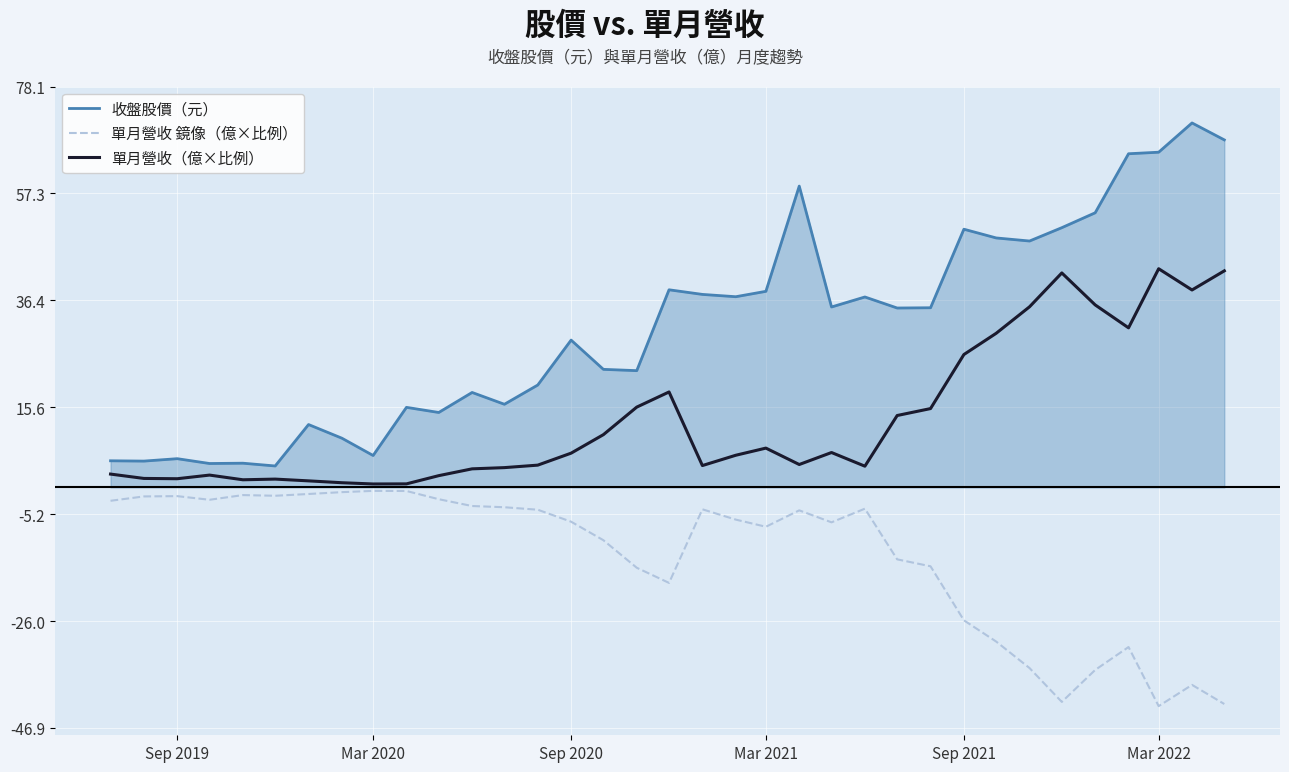

What is the maximum value shown in the chart?

71.0